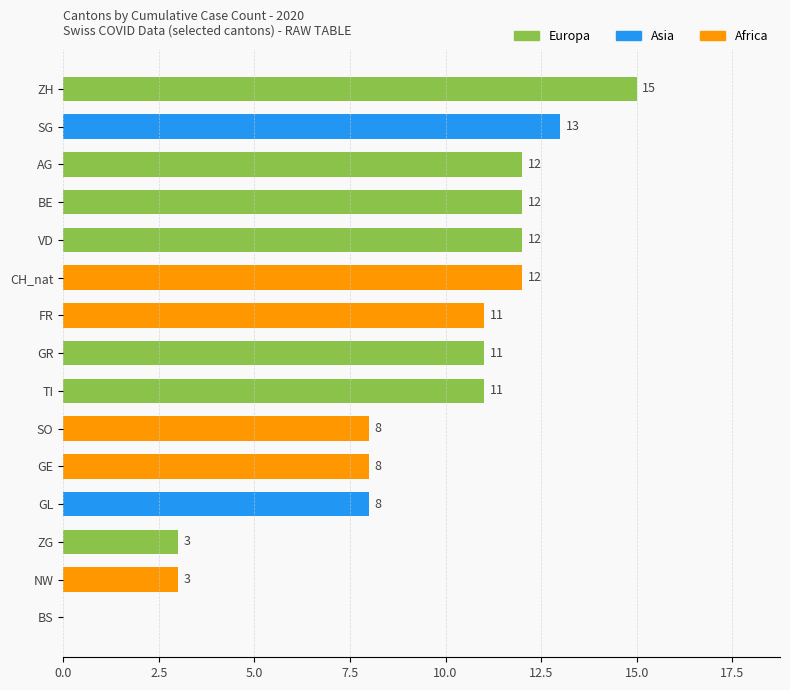

What is the maximum value shown in the chart?

15